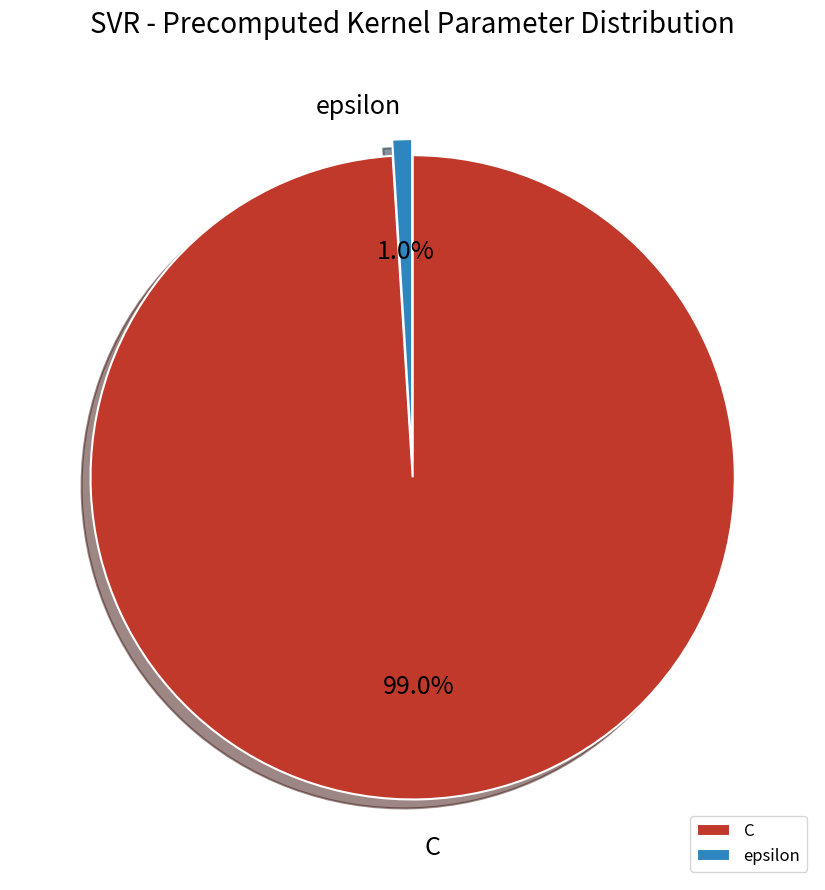

Which category accounts for the majority?

C